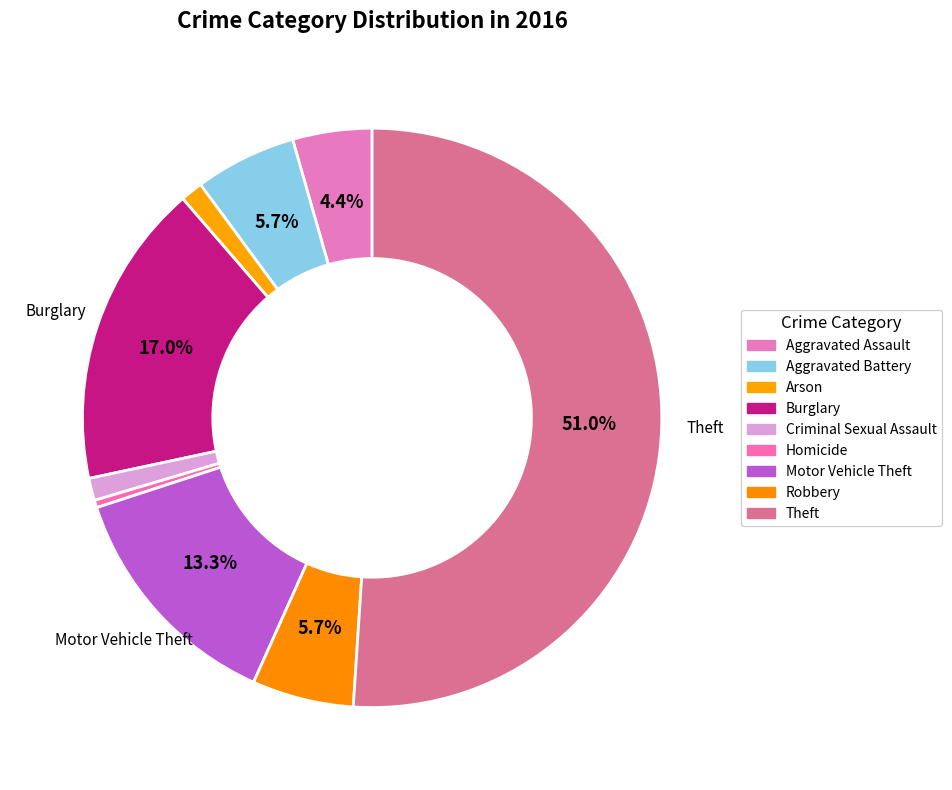

How many slices are in this pie chart?

9